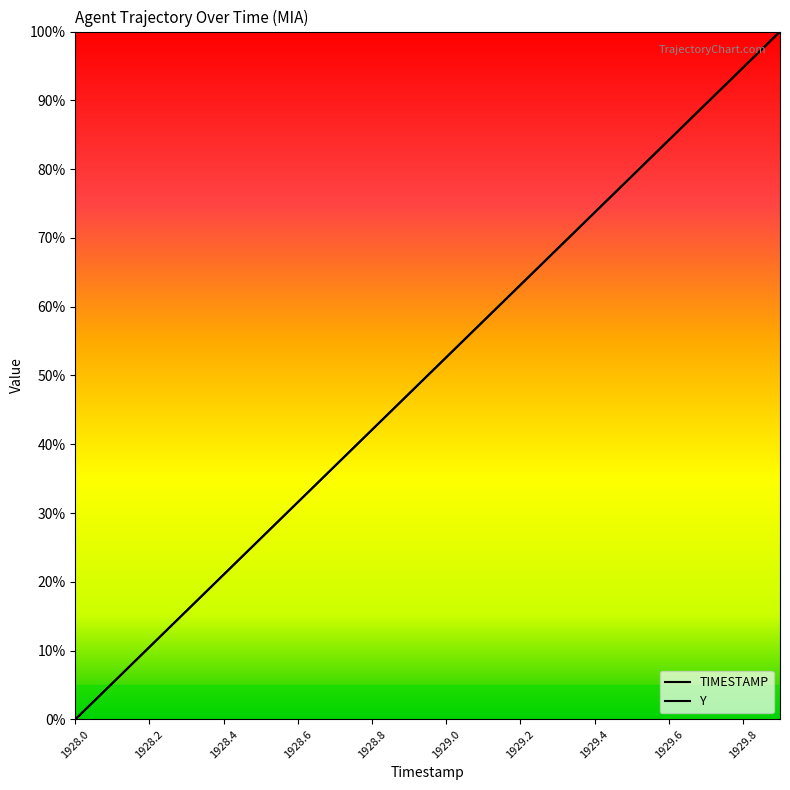

How many intersections are there between Y and TIMESTAMP?

10